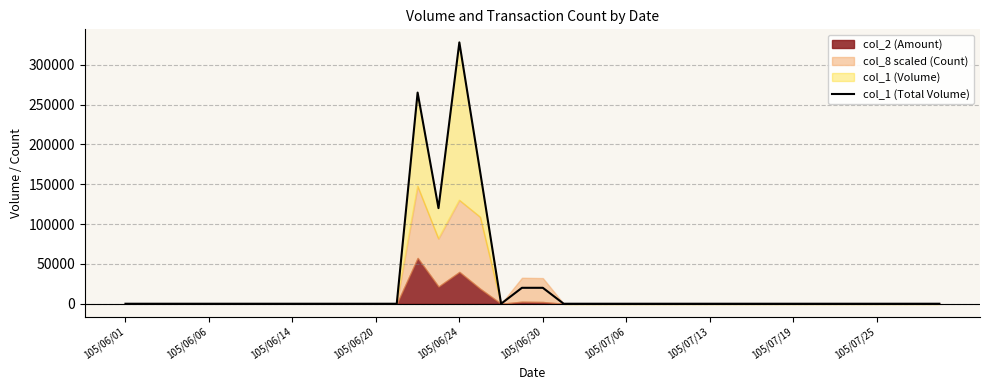

Is it true that the value at 105/06/20 is 113335?

False